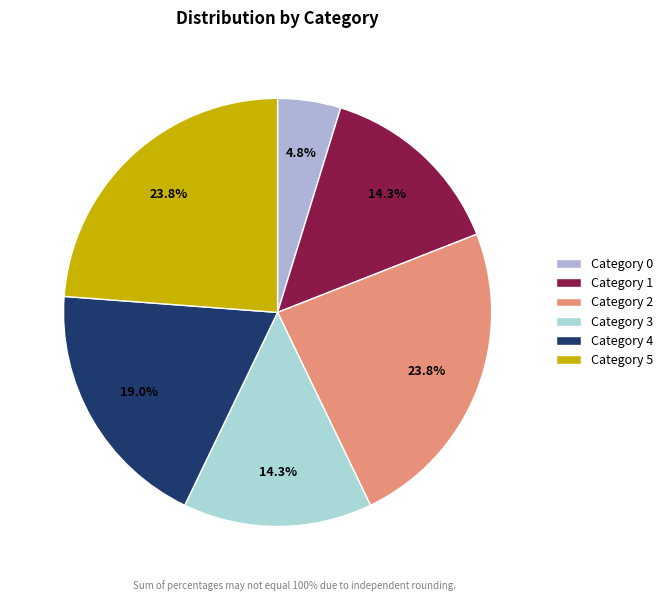

How many segments does this pie chart have?

6